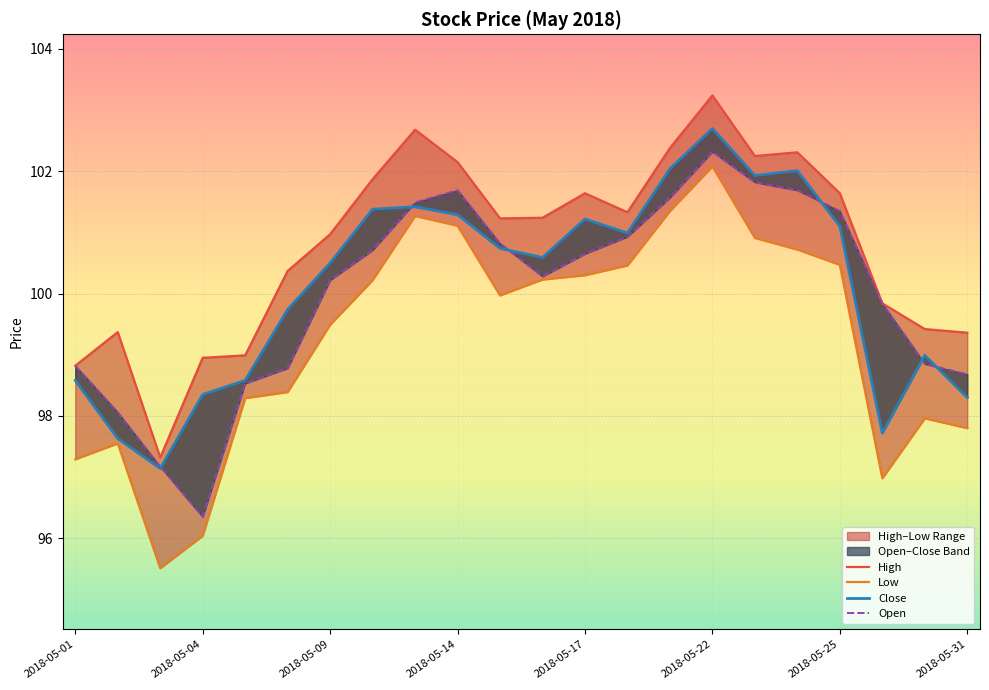

The value of Close at 16 is 101.9. True or false?

True